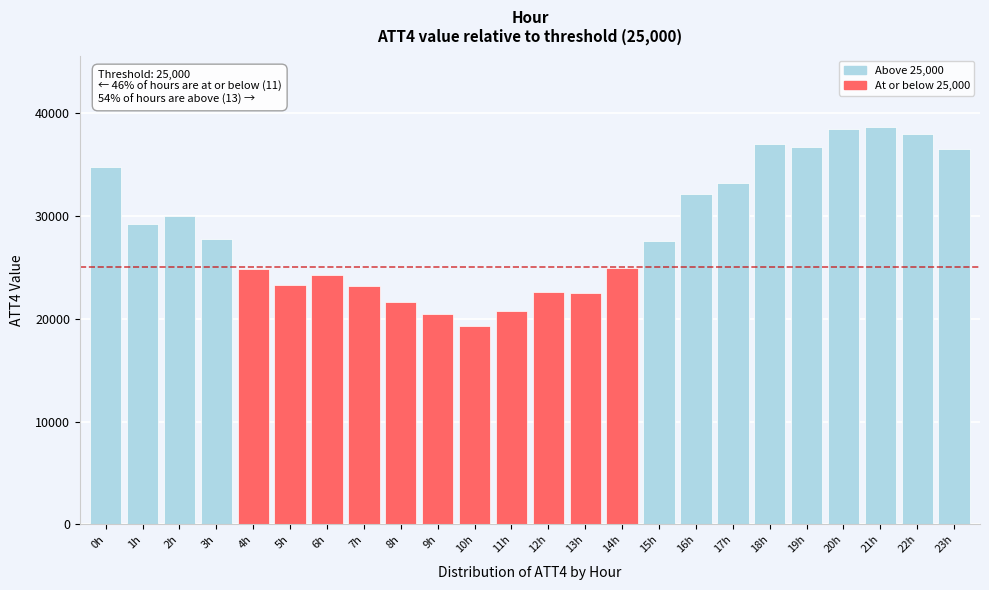

What is the difference between the maximum and second lowest values?

18200